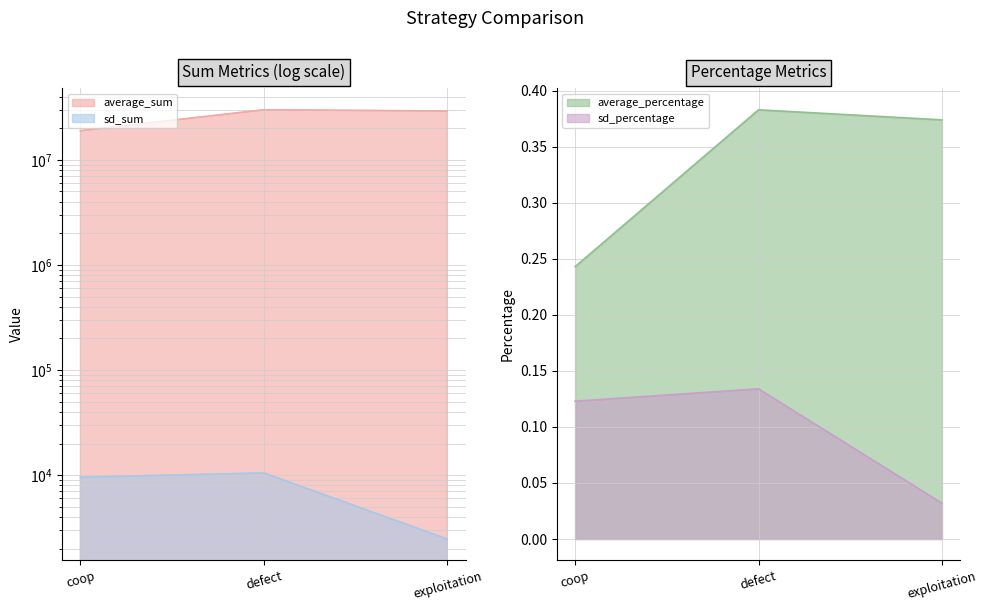

Between exploitation and coop, which is larger?

exploitation